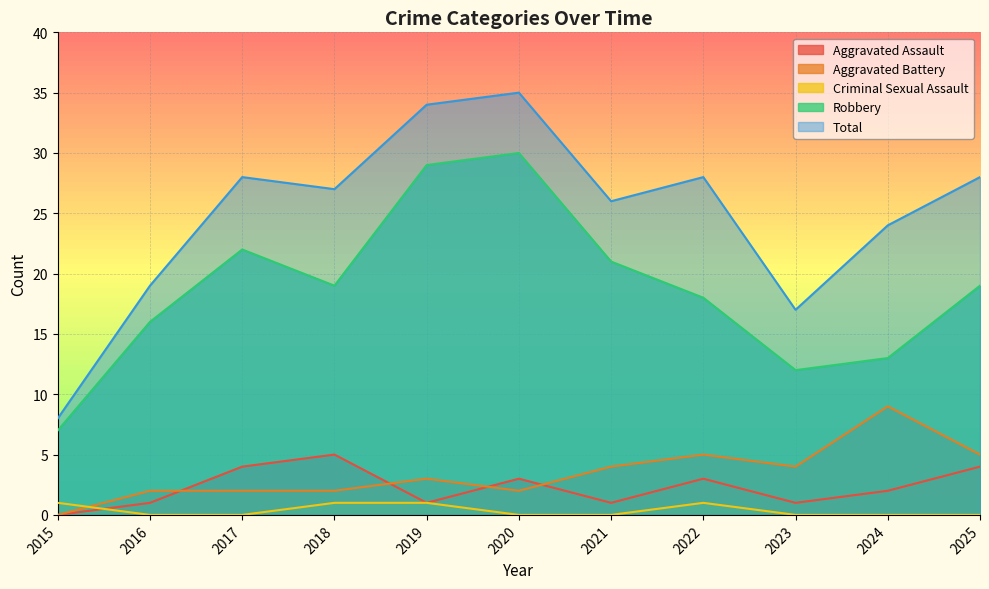

How many categories are shown in the chart?

11